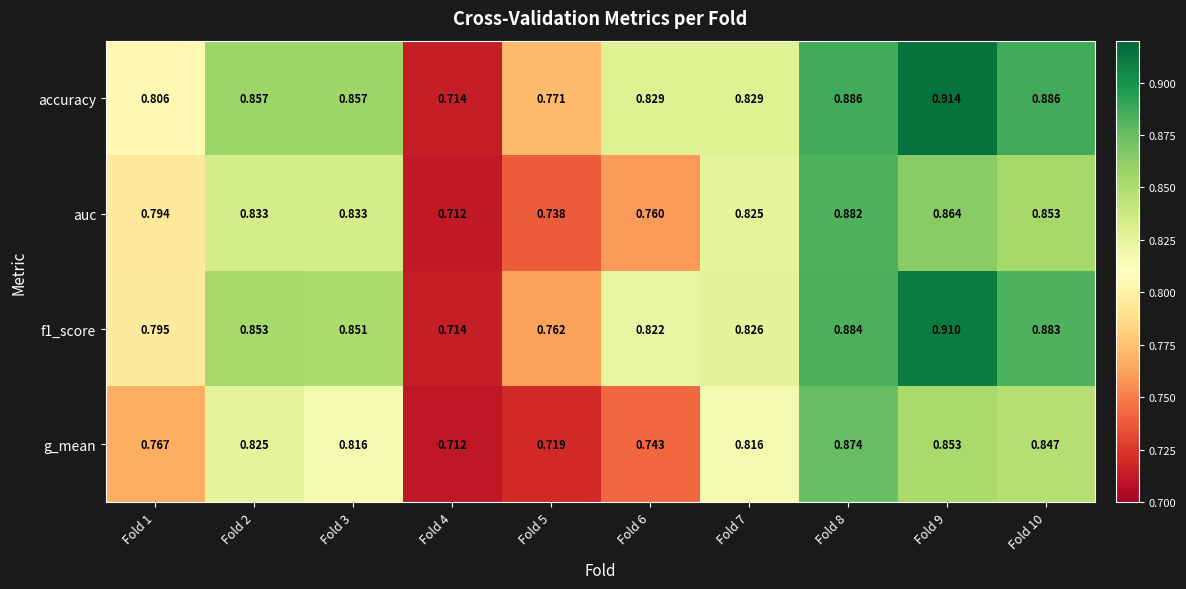

Is the value of f1_score at Fold 4 greater than the value of g_mean at Fold 2?

No